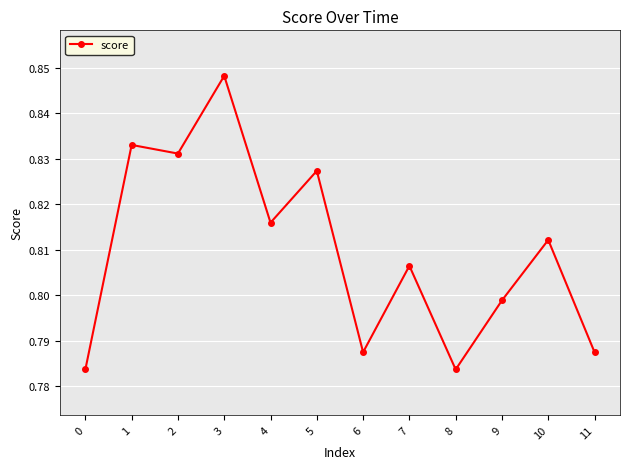

The chart shows a value of 0.5 at 10. True or false?

False